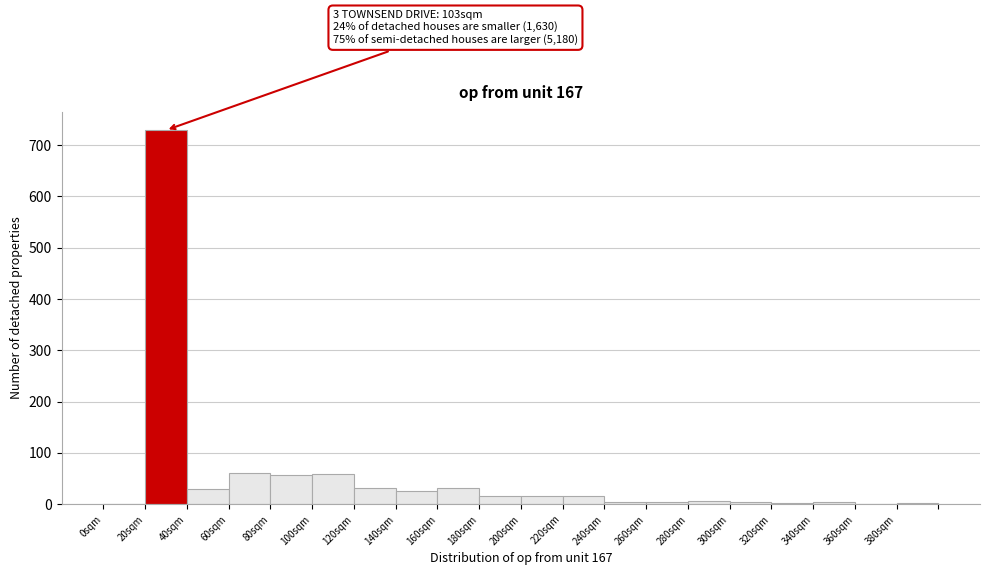

Over which range of the x-axis is the bar tallest?

20 to 40